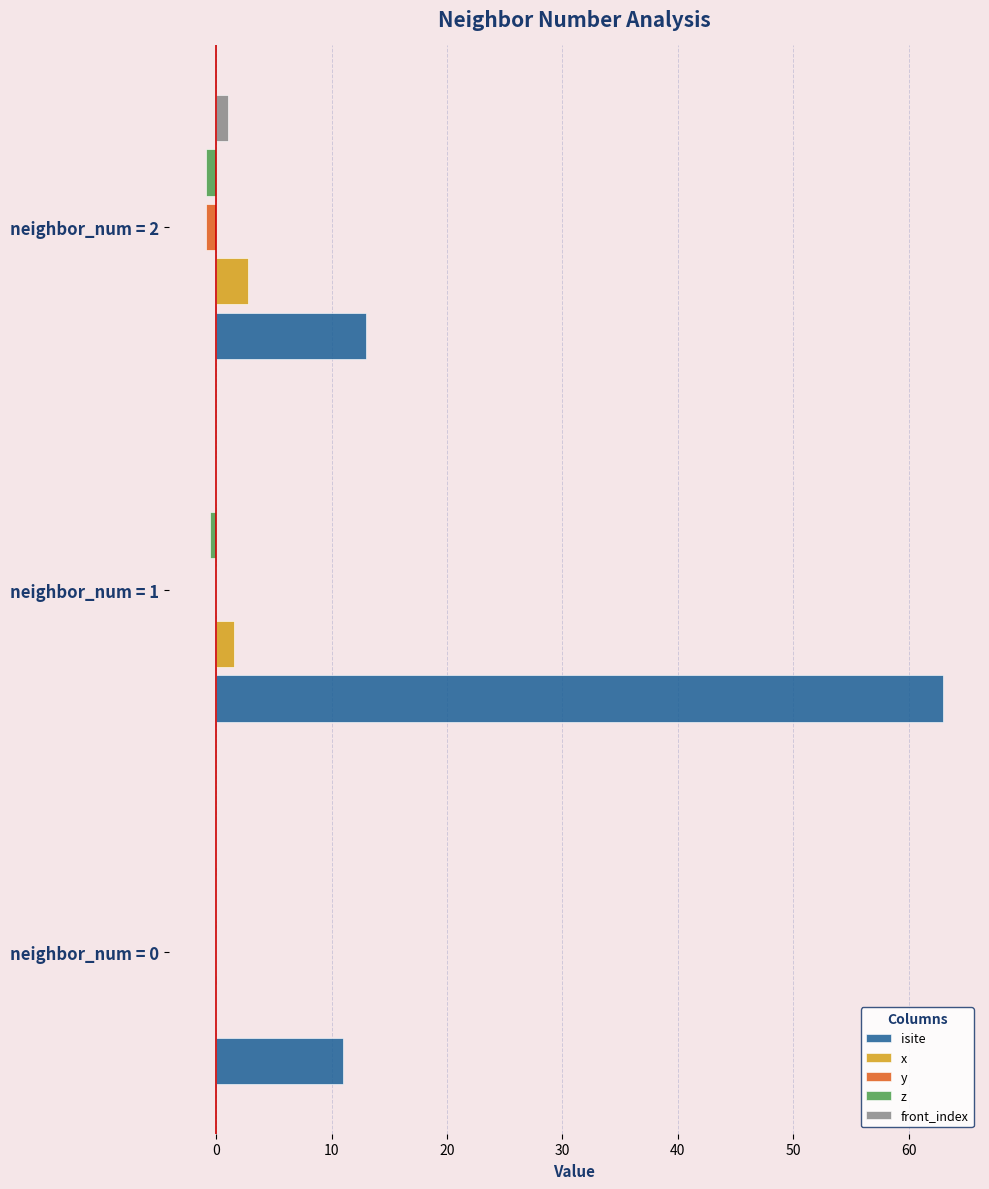

What is the sum of all z values?

-1.4